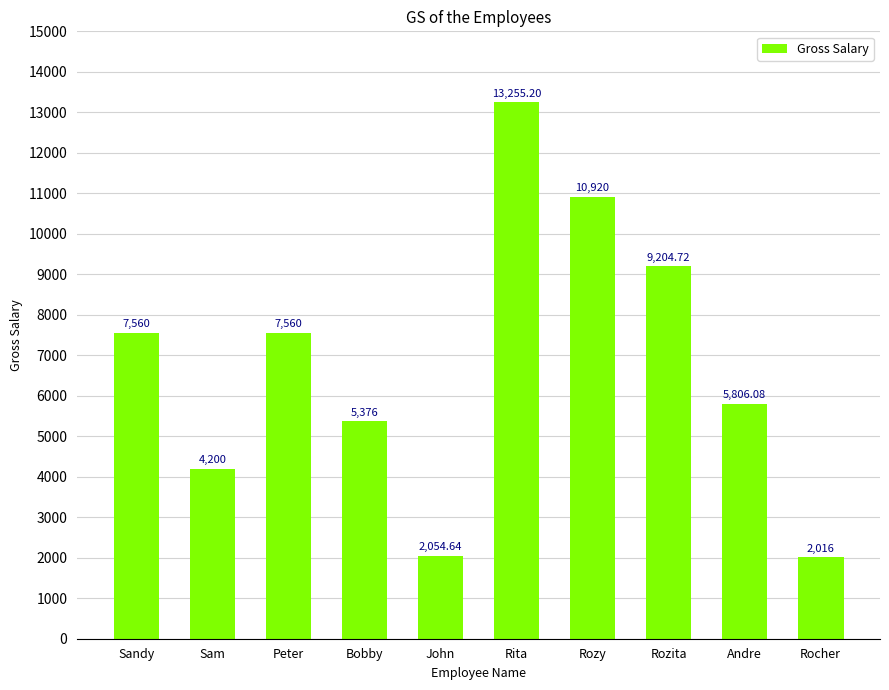

Reading left to right, transcribe all the data shown in this chart.

Sandy=7560.0	Sam=4200.0	Peter=7560.0	Bobby=5376.0	John=2054.6	Rita=13255.2	Rozy=10920.0	Rozita=9204.7	Andre=5806.1	Rocher=2016.0